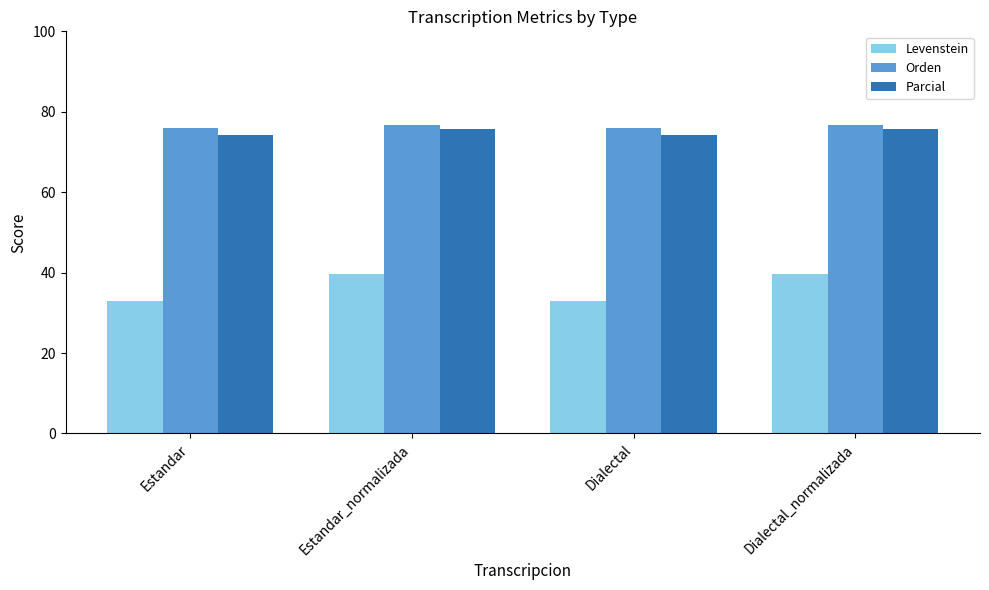

True or false: Levenstein has a value of 6.7 at Dialectal.

False